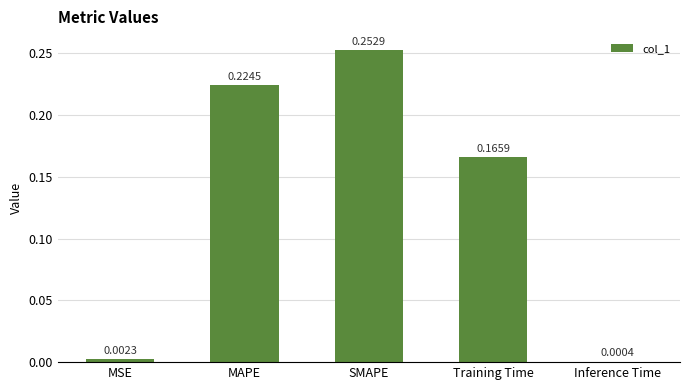

Where is the data nearest to the value 0?

Inference Time